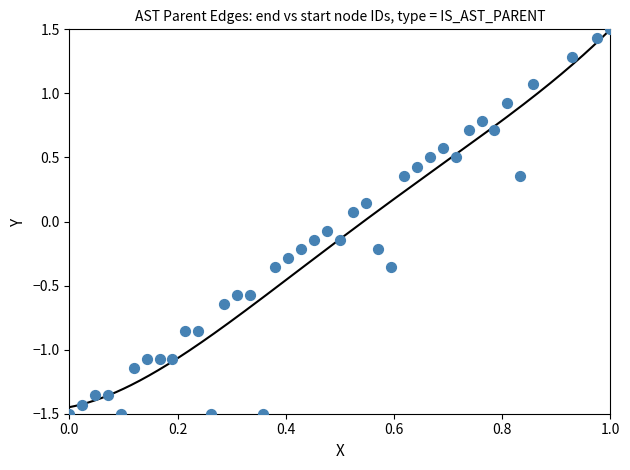

What is the range of Y values (max minus min)?

3.0